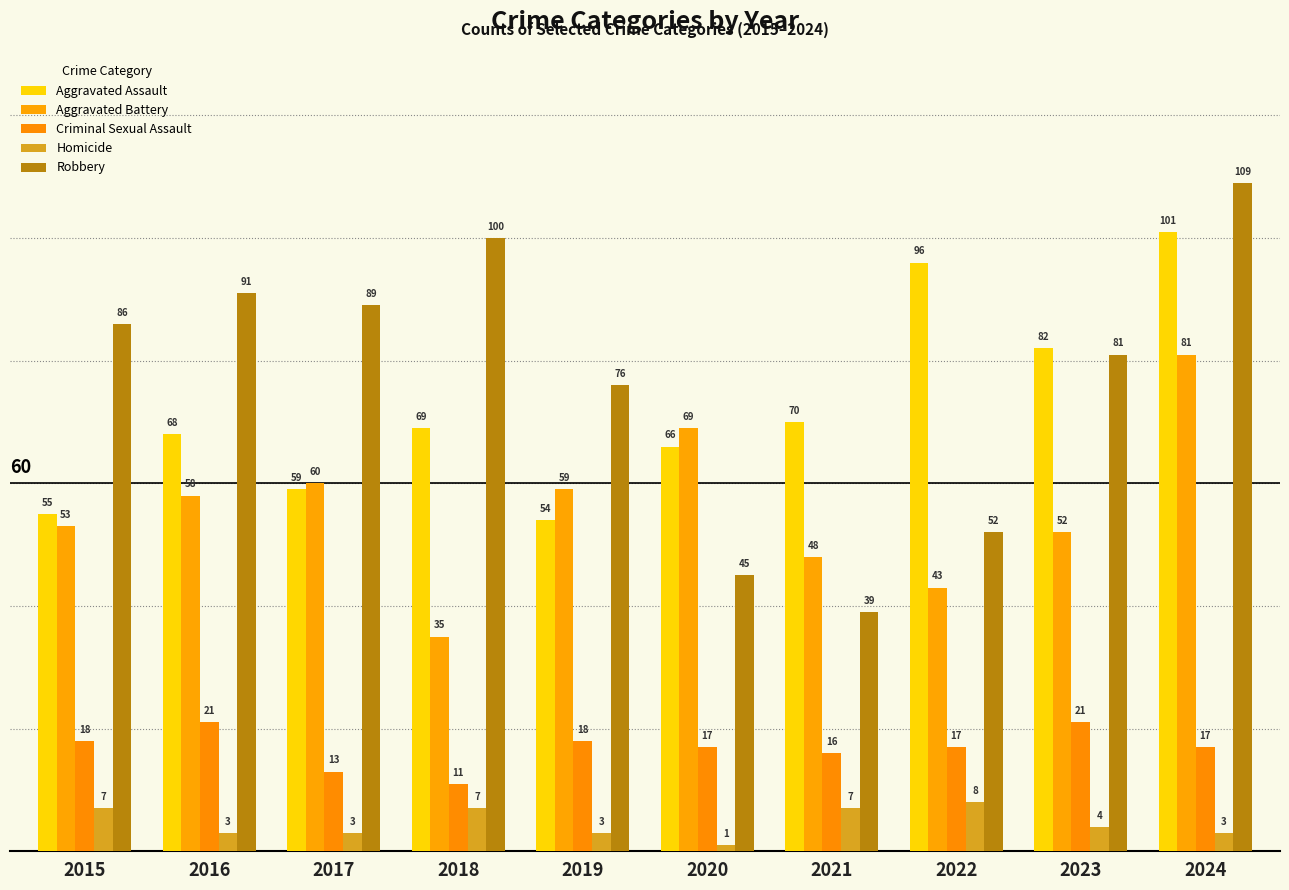

Reading left to right, extract all data points from this chart.

Aggravated Assault: 2015=55	2016=68	2017=59	2018=69	2019=54	2020=66	2021=70	2022=96	2023=82	2024=101
Aggravated Battery: 2015=53	2016=58	2017=60	2018=35	2019=59	2020=69	2021=48	2022=43	2023=52	2024=81
Criminal Sexual Assault: 2015=18	2016=21	2017=13	2018=11	2019=18	2020=17	2021=16	2022=17	2023=21	2024=17
Homicide: 2015=7	2016=3	2017=3	2018=7	2019=3	2020=1	2021=7	2022=8	2023=4	2024=3
Robbery: 2015=86	2016=91	2017=89	2018=100	2019=76	2020=45	2021=39	2022=52	2023=81	2024=109